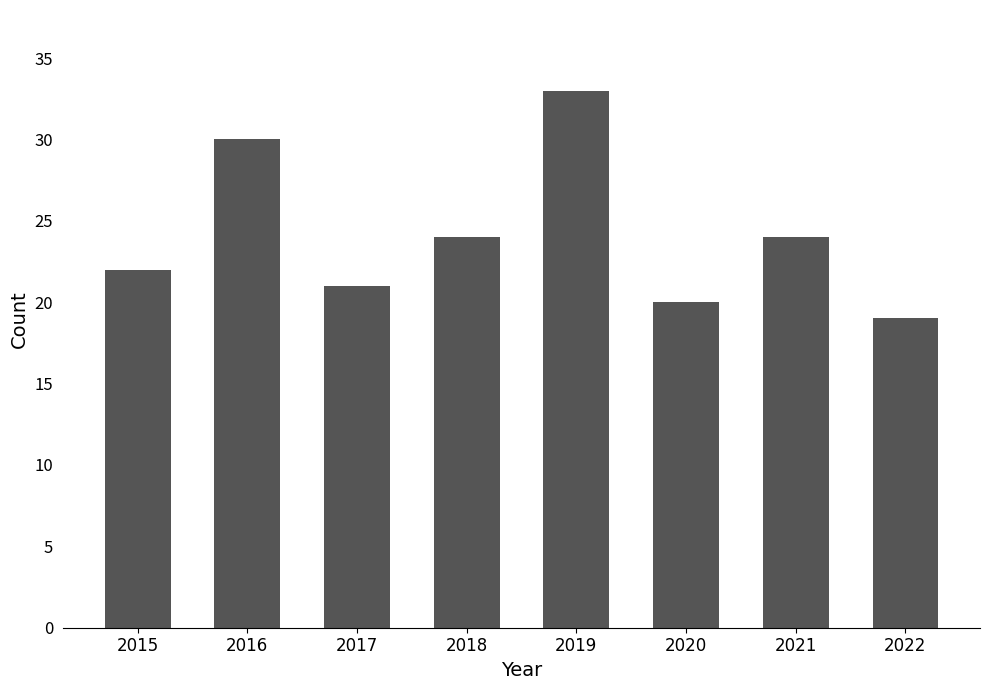

How many data points are less than 24?

4